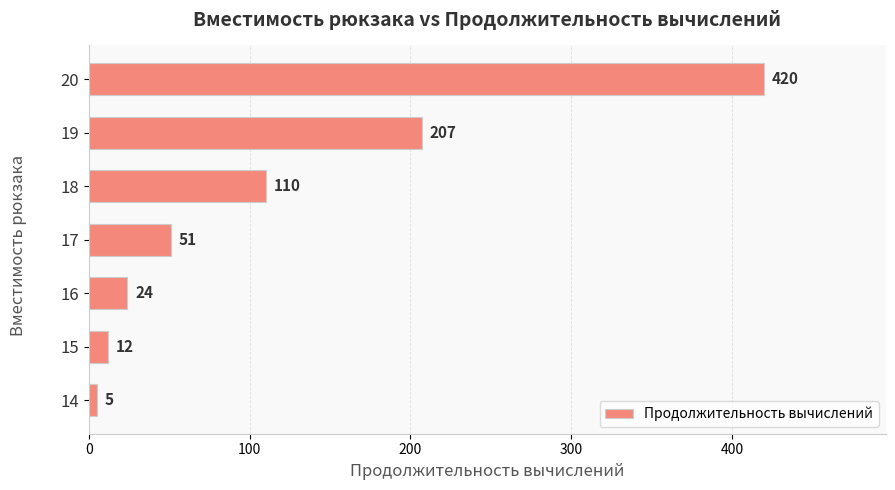

Reading bottom to top, transcribe all the data shown in this chart.

14=5	15=12	16=24	17=51	18=110	19=207	20=420